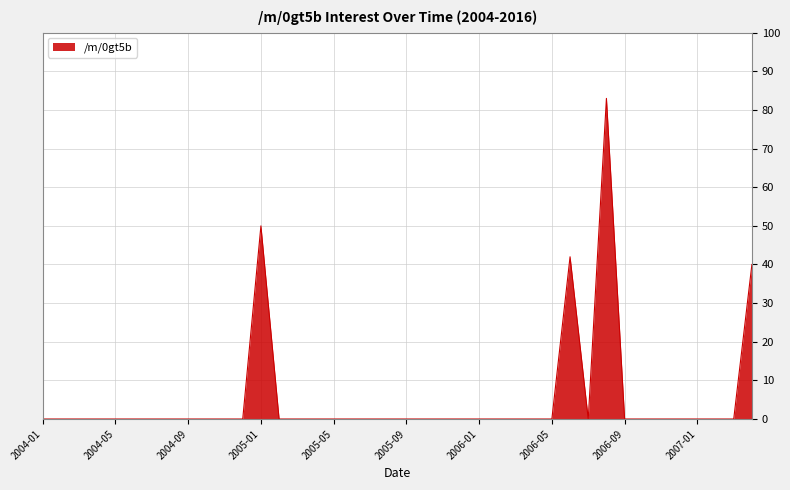

What is the difference between the maximum and minimum values?

83